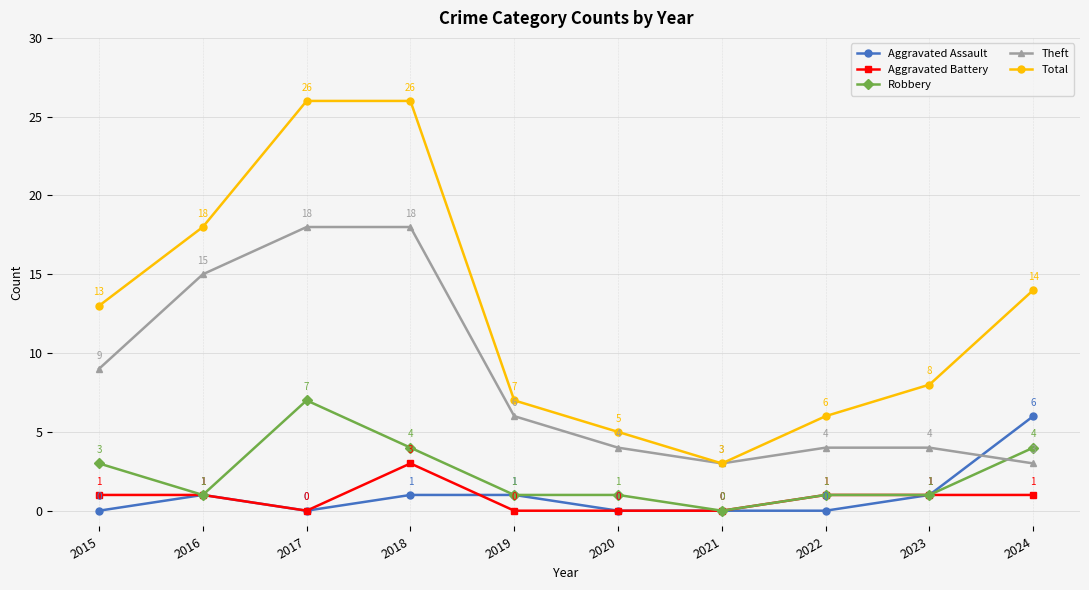

Reading left to right, extract all data points from this chart.

Aggravated Assault: 0	1	0	1	1	0	0	0	1	6
Aggravated Battery: 1	1	0	3	0	0	0	1	1	1
Robbery: 3	1	7	4	1	1	0	1	1	4
Theft: 9	15	18	18	6	4	3	4	4	3
Total: 13	18	26	26	7	5	3	6	8	14